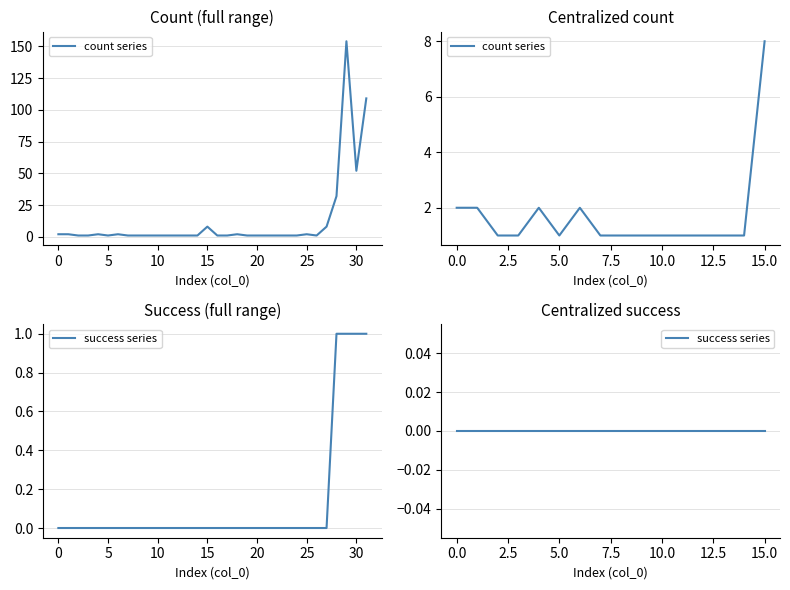

Reading left to right, extract all data points from this chart.

count series: 2	2	1	1	2	1	2	1	1	1	1	1	1	1	1	8
success series: 0	0	0	0	0	0	0	0	0	0	0	0	0	0	0	0